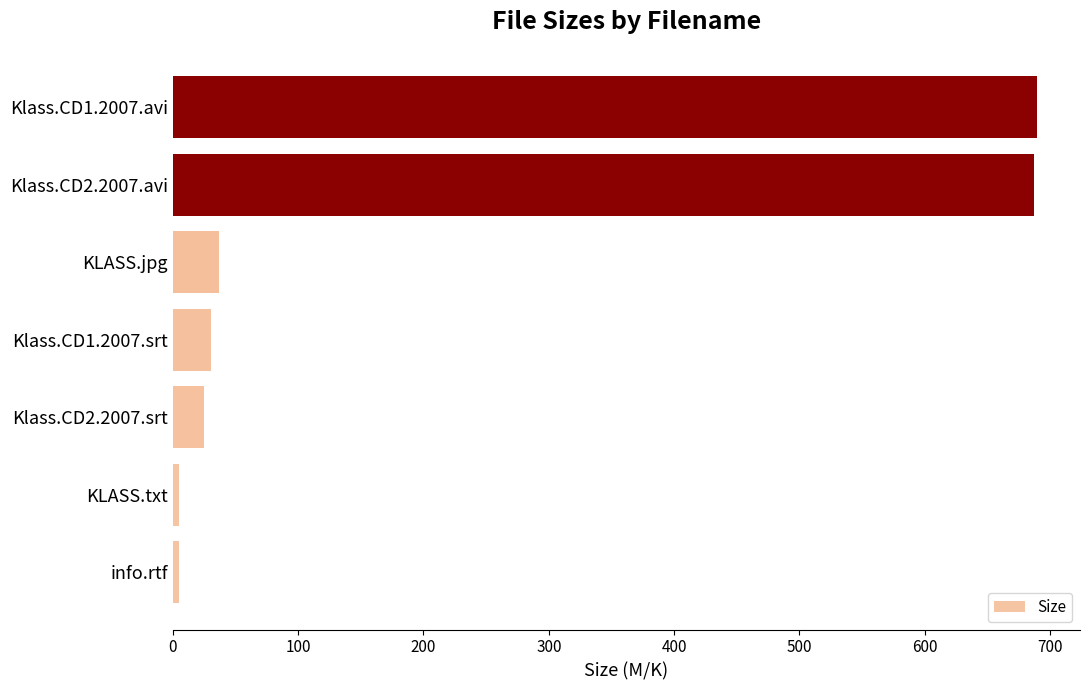

The value at Klass.CD2.2007.srt is 24.8. True or false?

True